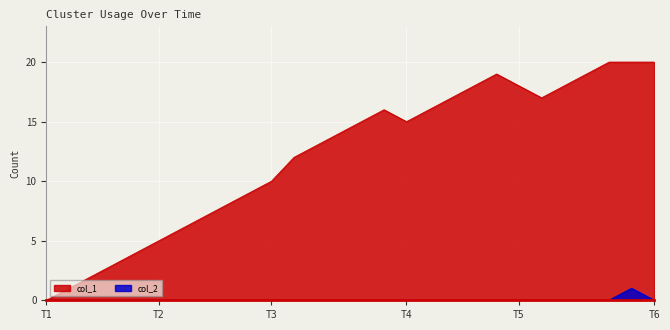

The col_2 series shows 0 at T1. True or false?

True